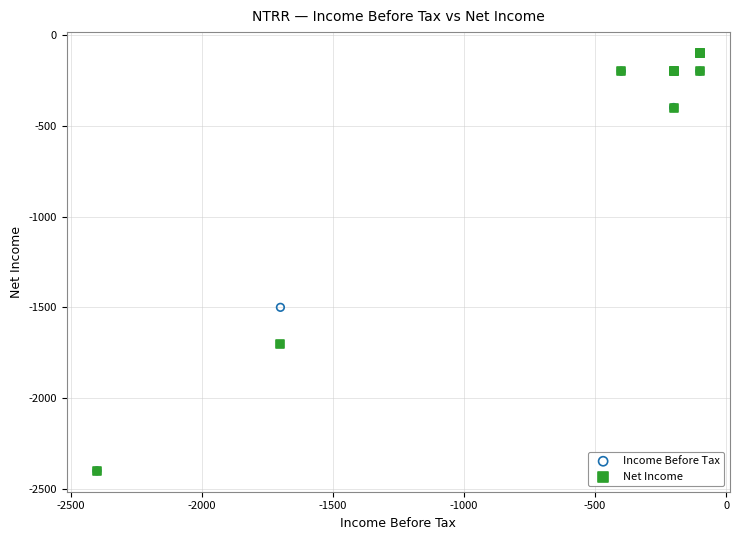

In the Income Before Tax series, what Y value is closest to -1250?

-1500